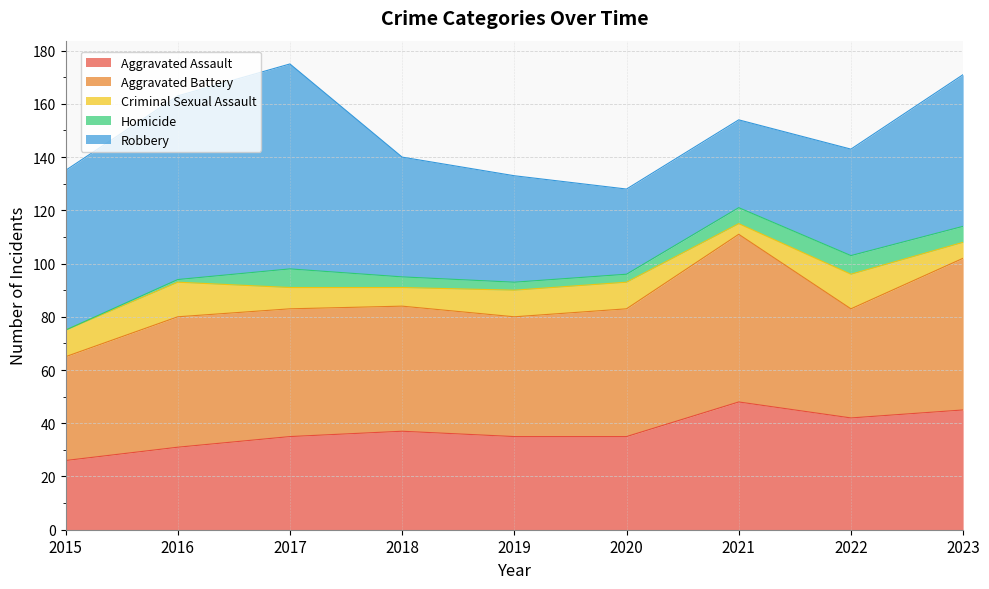

At 2016, list the series in order from smallest to largest.

Homicide, Criminal Sexual Assault, Aggravated Assault, Aggravated Battery, Robbery